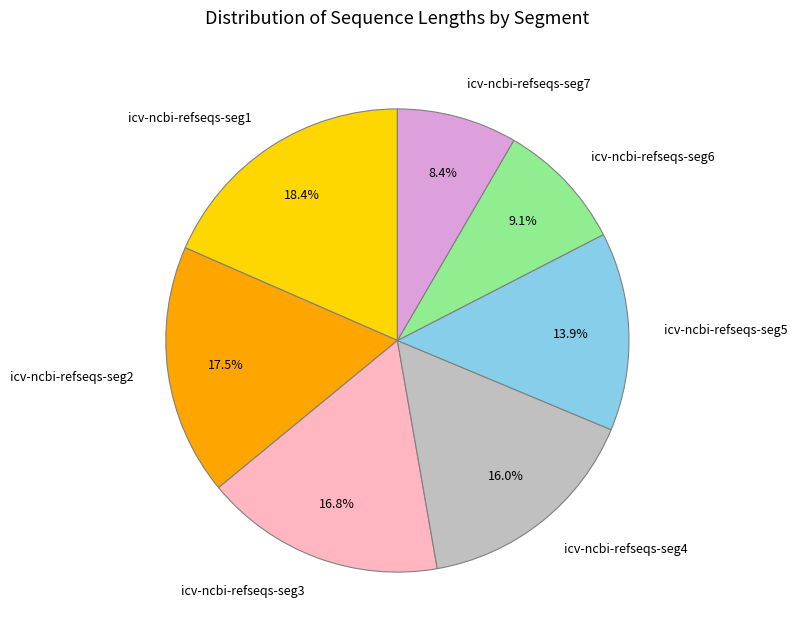

What percentage is the icv-ncbi-refseqs-seg4 slice, to the nearest percent?

16%